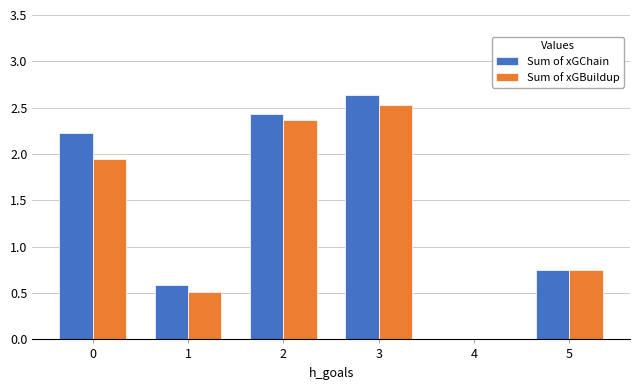

True or false: Sum of xGBuildup has a value of -1.5 at 4.

False